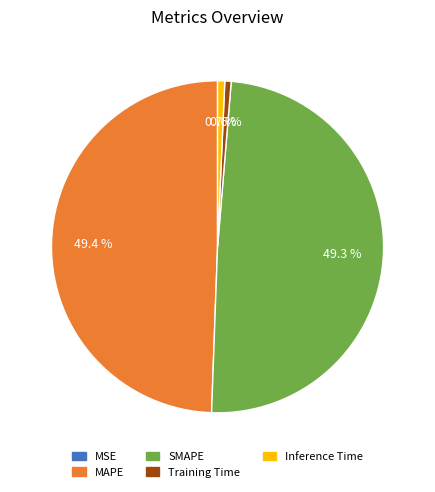

What is the total percentage of MAPE and Inference Time?

50.1%